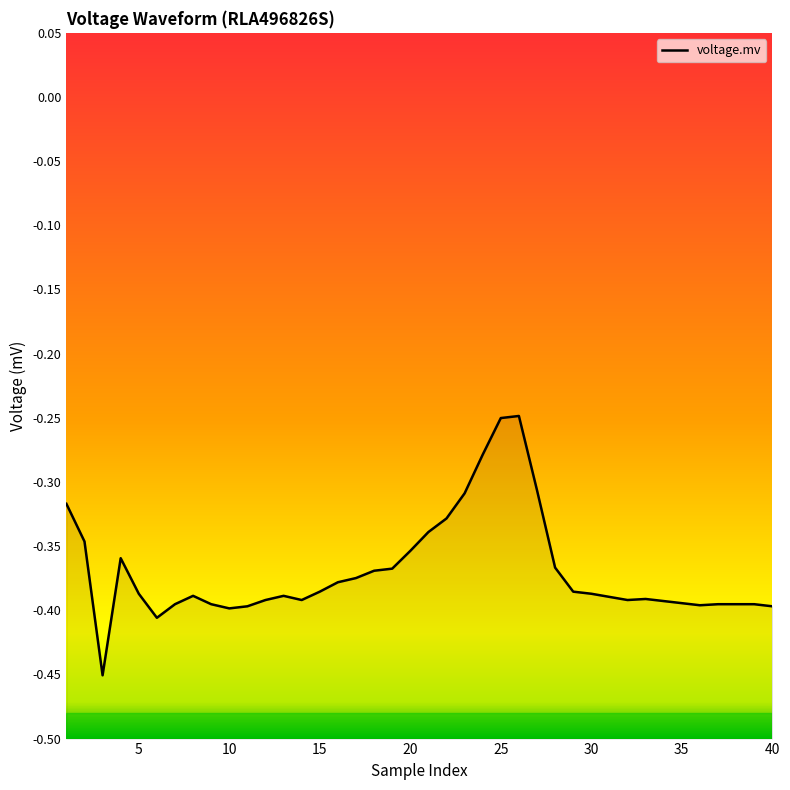

Does the chart display data point markers on the line(s)?

No